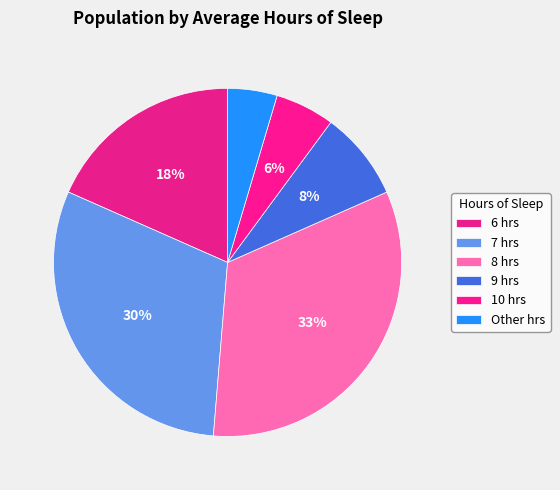

Which slice is the largest?

8